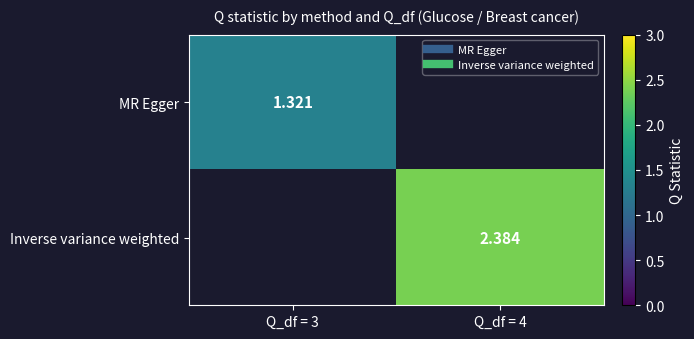

List the labels in order of MR Egger value, smallest first.

Q_df = 3, Q_df = 4